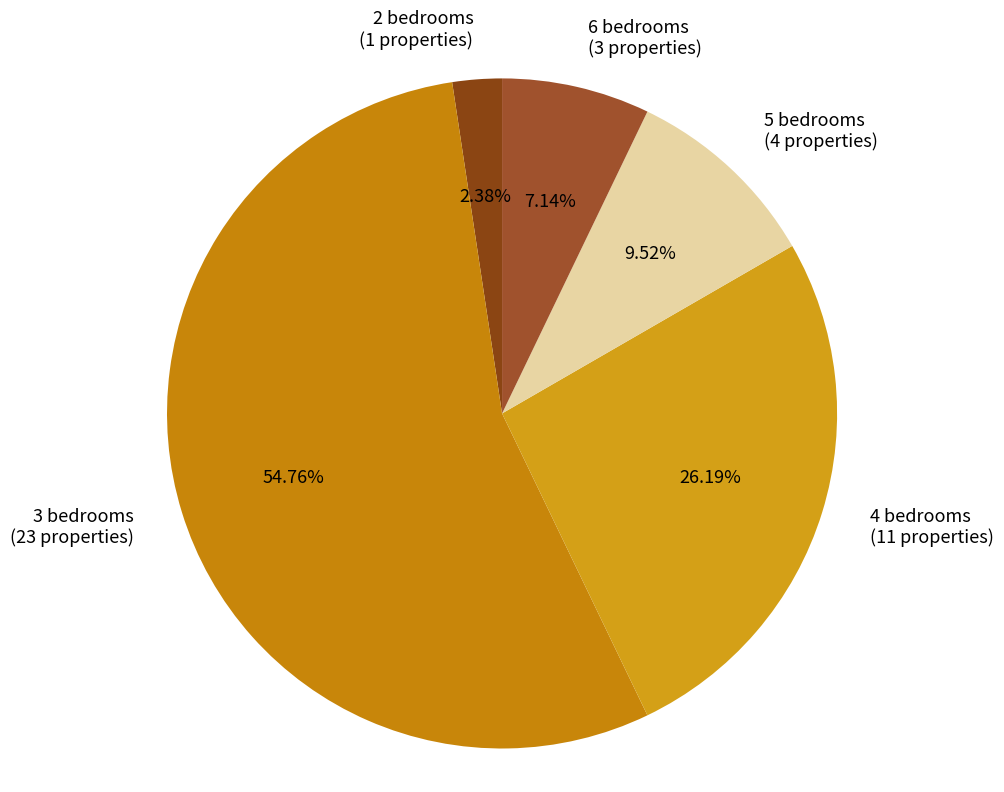

Between 4 bedrooms (11 properties) and 5 bedrooms (4 properties), which is larger?

4 bedrooms (11 properties)